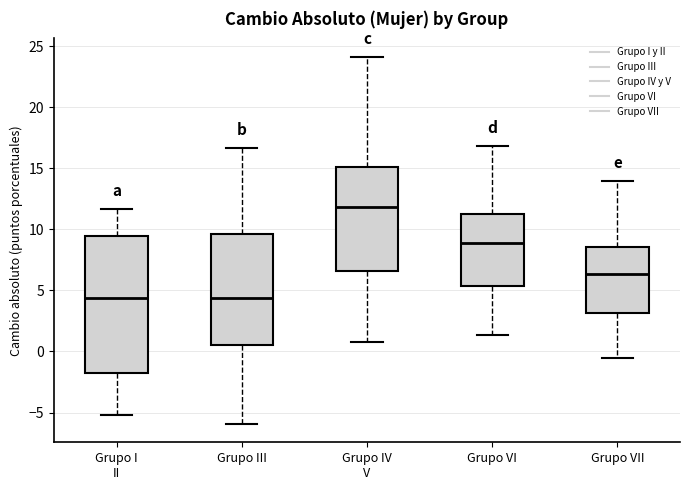

Reading left to right, read every box against the y-axis: the position of its median line, the range the box covers, and the ends of its whiskers. The values are not printed on the chart, so give them approximately, as read against the axis.

Grupo I II: median 4.5, box -1.5 to 9.5, whiskers -5.0 to 11.5
Grupo III: median 4.5, box 0.5 to 9.5, whiskers -6.0 to 16.5
Grupo IV V: median 12.0, box 6.5 to 15.0, whiskers 0.5 to 24.0
Grupo VI: median 9.0, box 5.5 to 11.5, whiskers 1.5 to 17.0
Grupo VII: median 6.5, box 3.0 to 8.5, whiskers -0.5 to 14.0